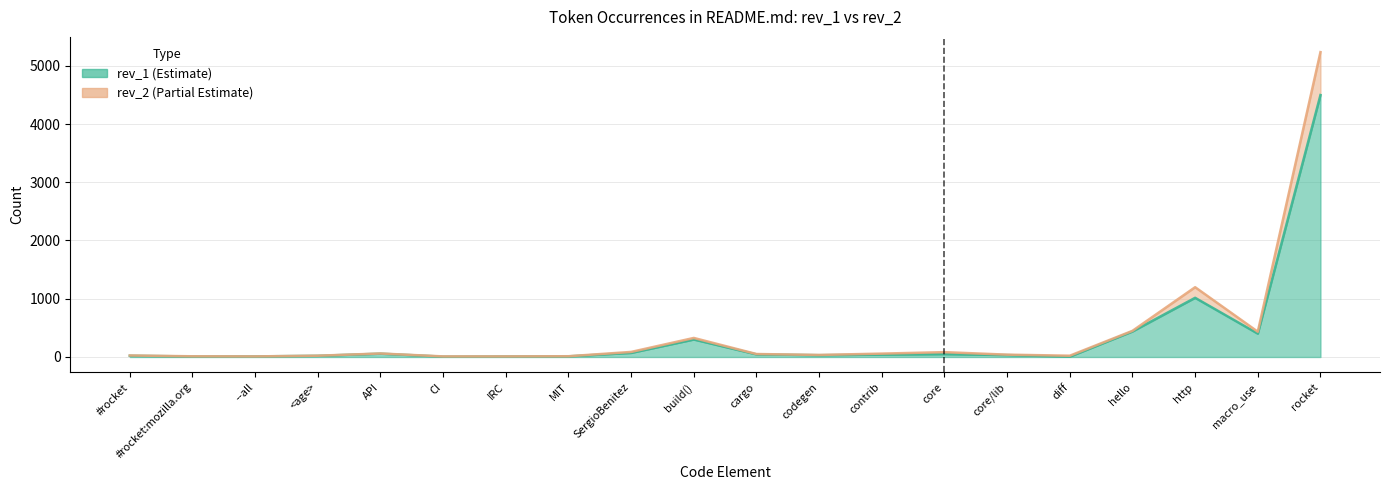

Which series has the largest range (max minus min)?

rev_2